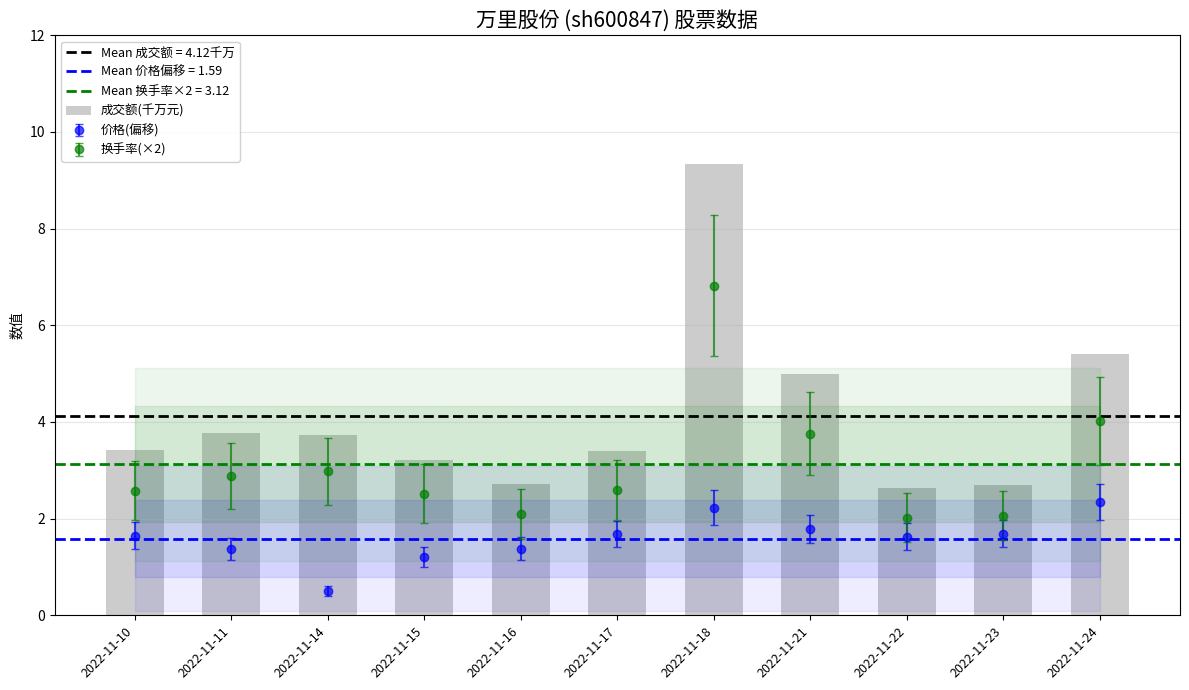

Where is the data nearest to the value 5?

2022-11-21